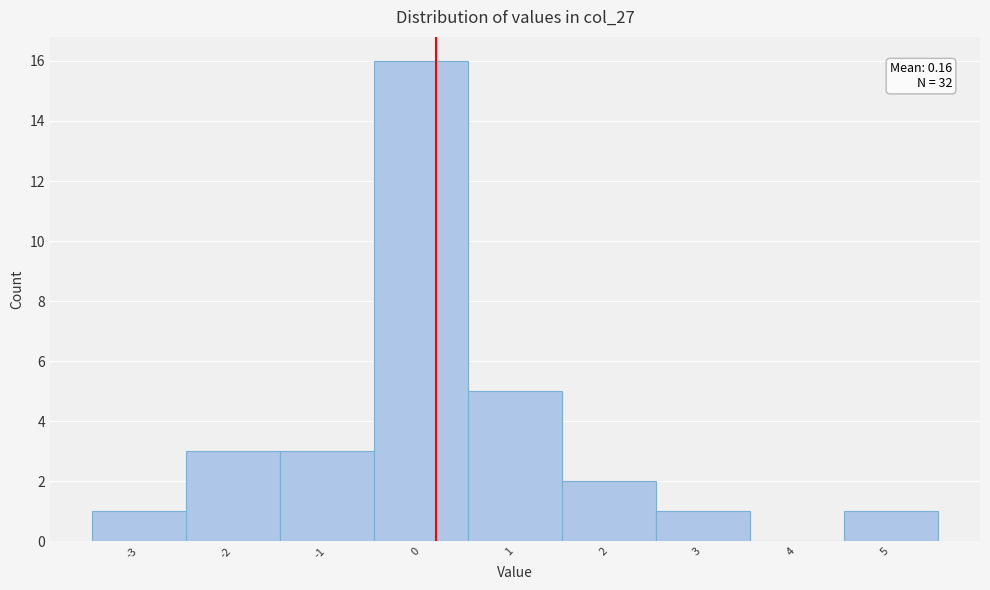

Over which range of the x-axis is the bar tallest?

-0.5 to 0.5